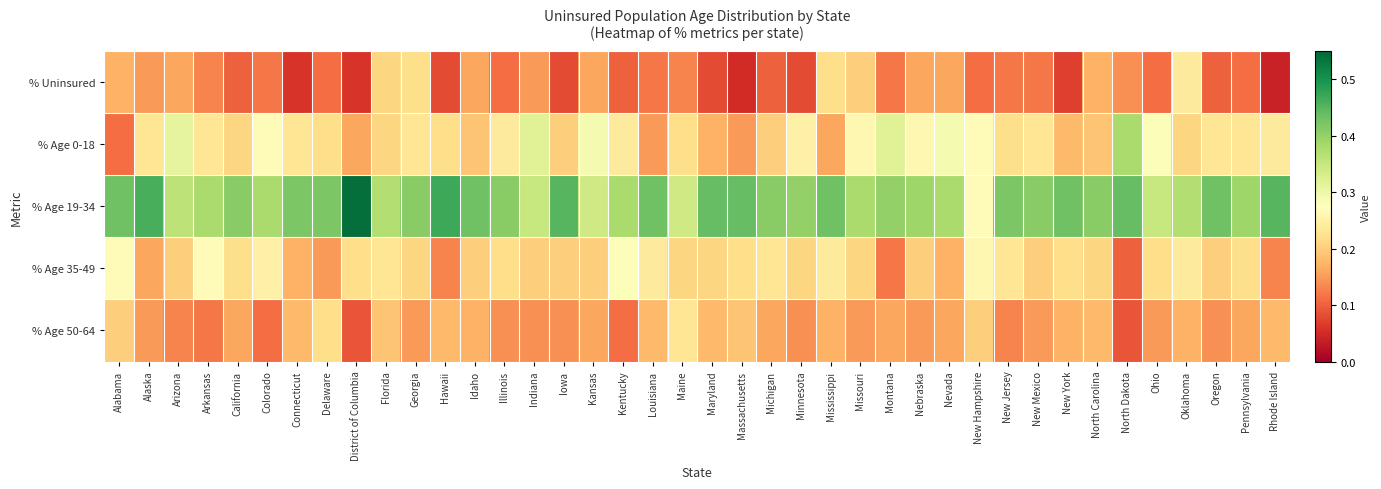

How many data points does each series have?

40